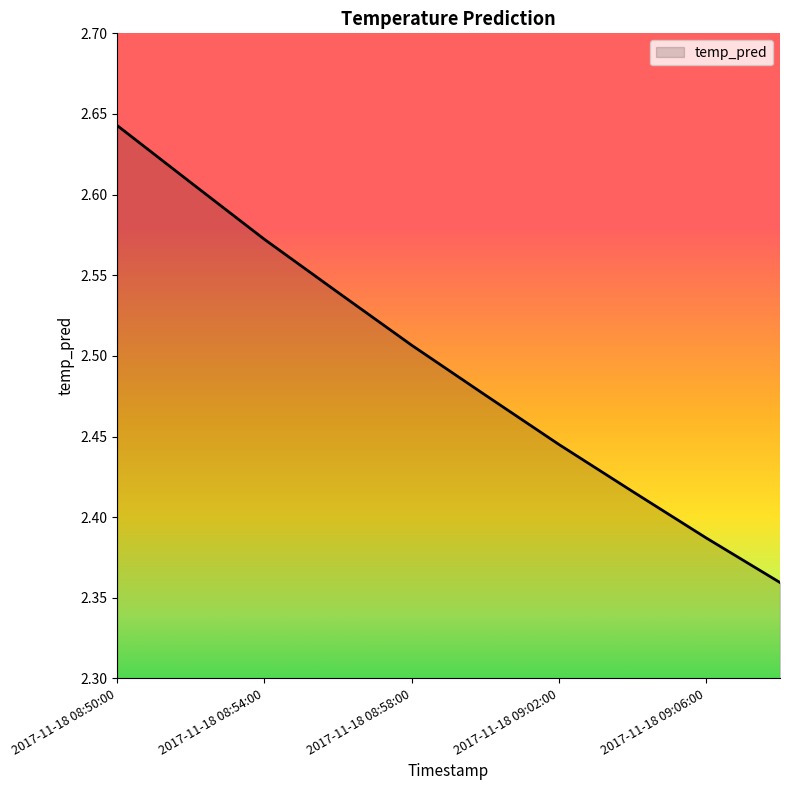

Does the chart have visible grid lines?

No